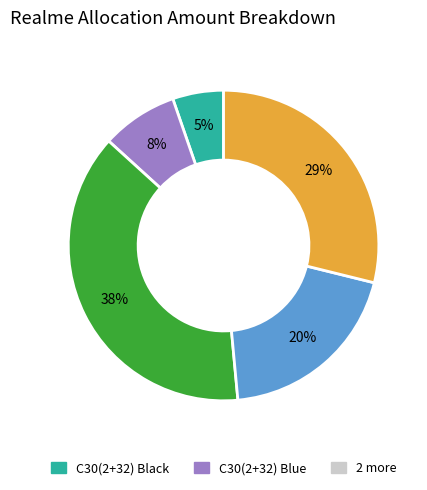

Is there any slice that represents more than half of the pie?

No